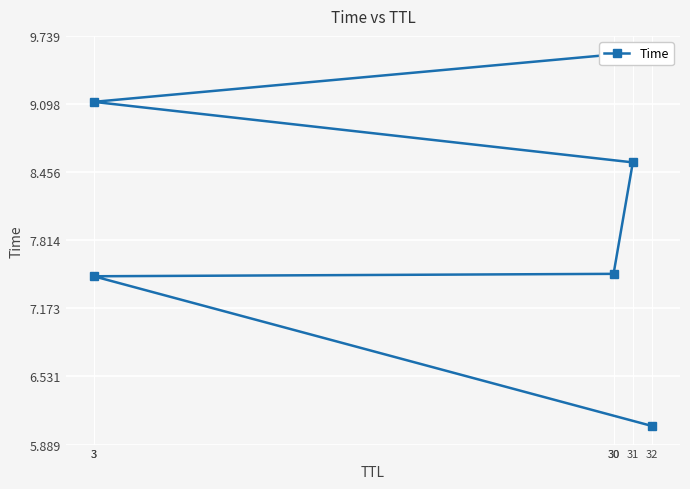

How many lines are shown in the chart?

1